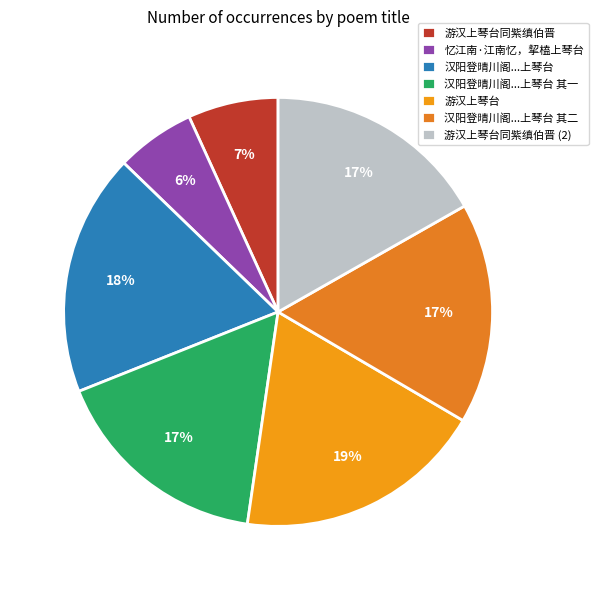

Do 游汉上琴台同紫缜伯晋 and 忆江南·江南忆，挈榼上琴台 together represent more than half of the pie?

No